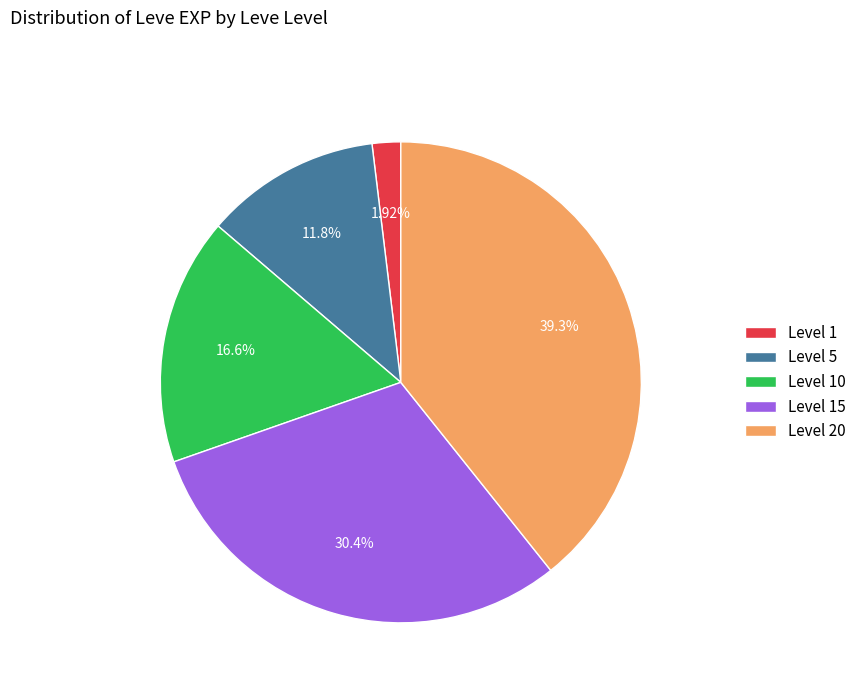

How many slices are in this pie chart?

5